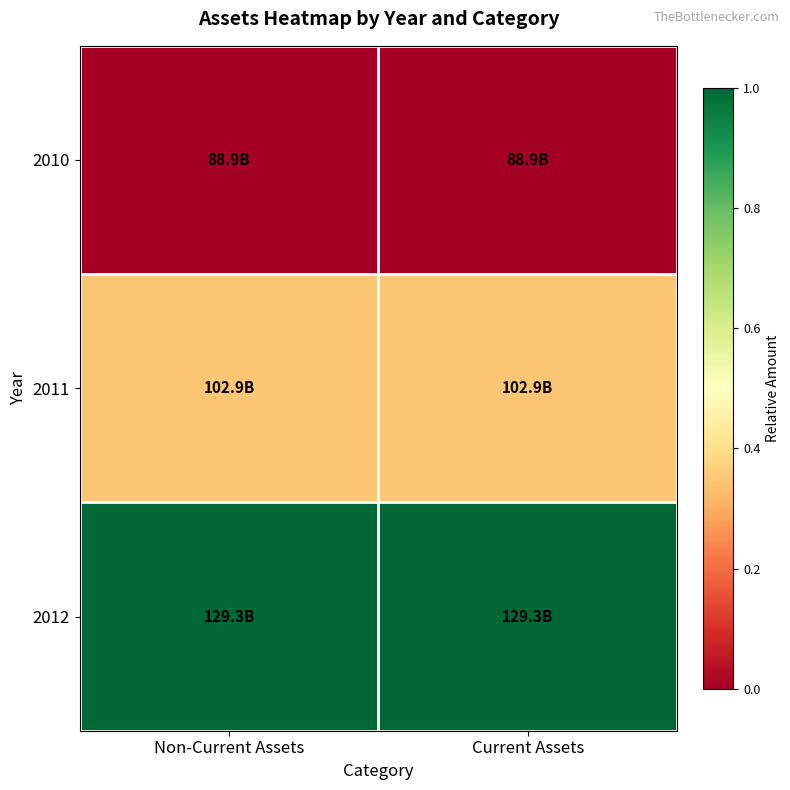

What is the total value across all series at Non-Current Assets?

1.3